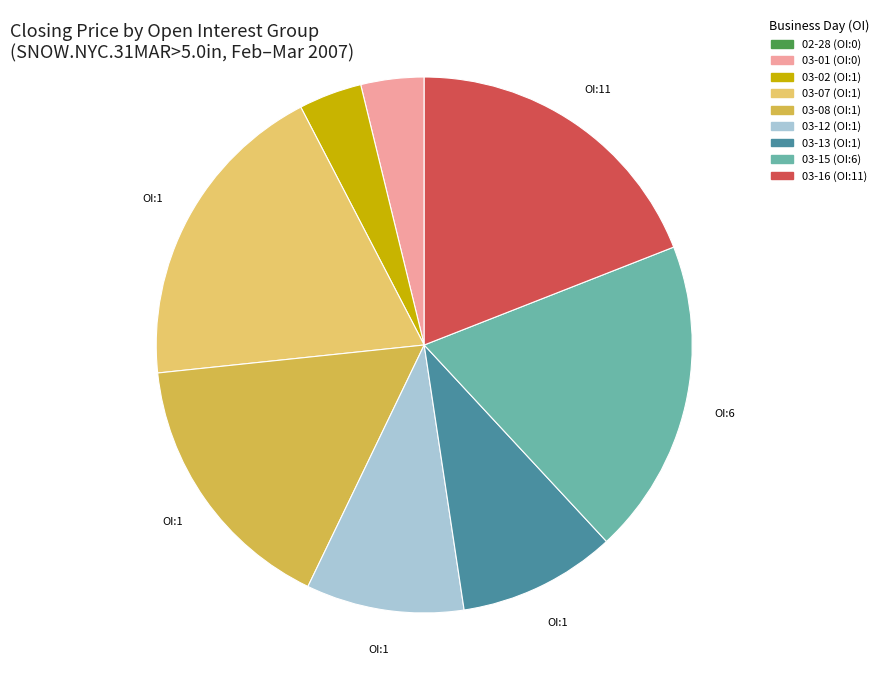

What is the ratio of the value at 03-07 (OI:1) to the value at 03-15 (OI:6)?

1.0